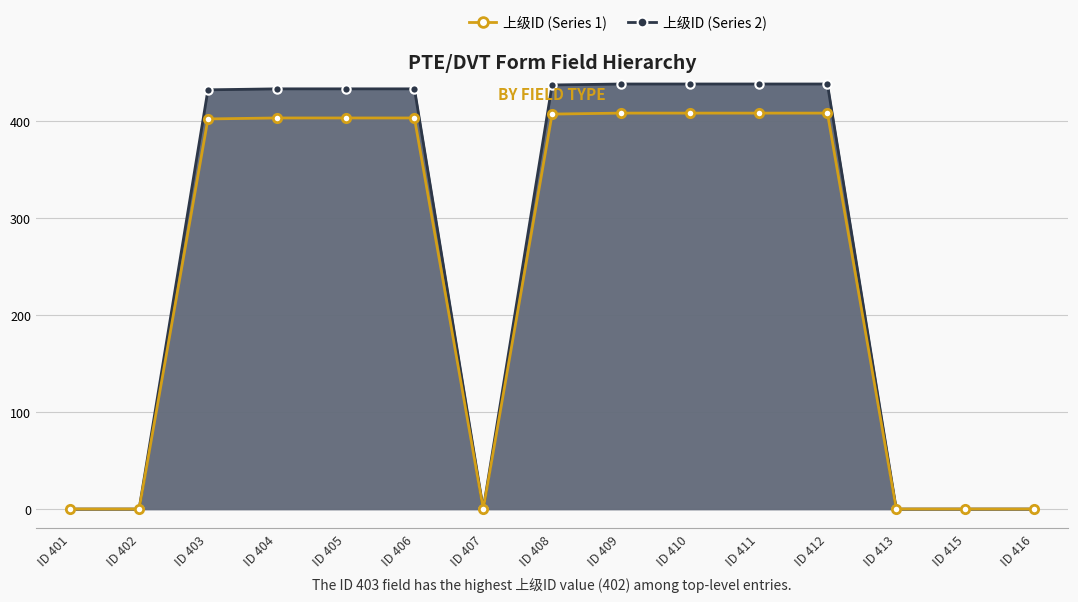

Which series has the widest spread of values?

上级ID (Series 2)